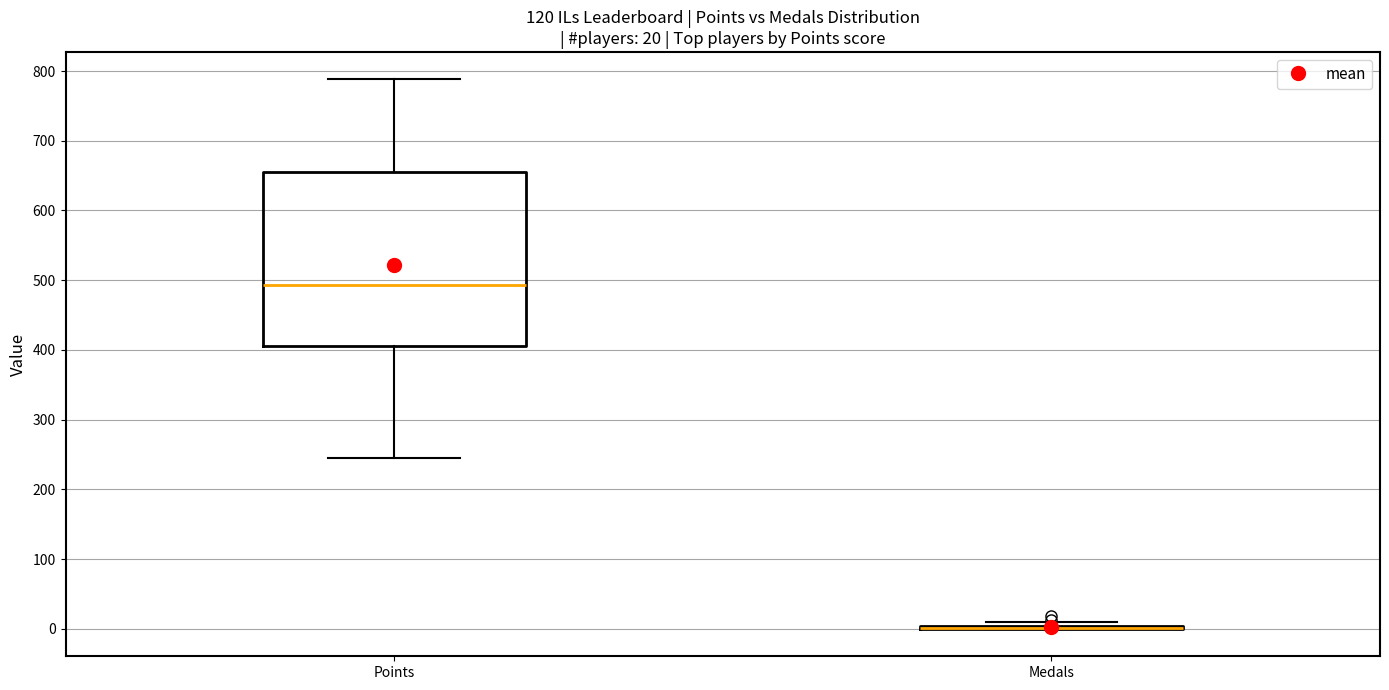

Comparing the boxes themselves (not the whiskers), which one is the tallest?

Points